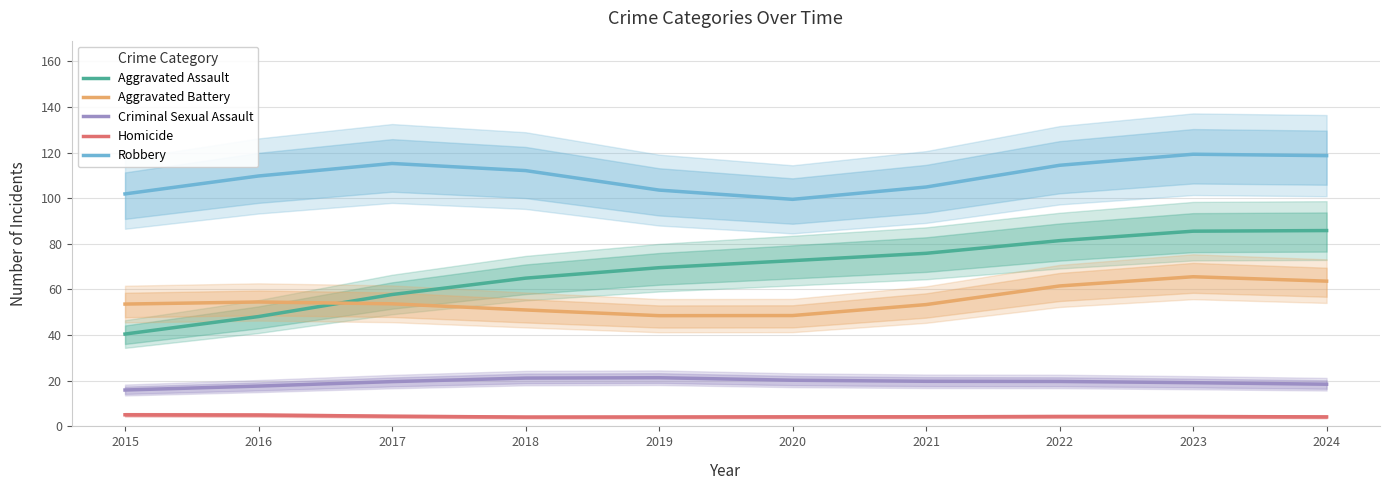

How many categories are shown in the chart?

10